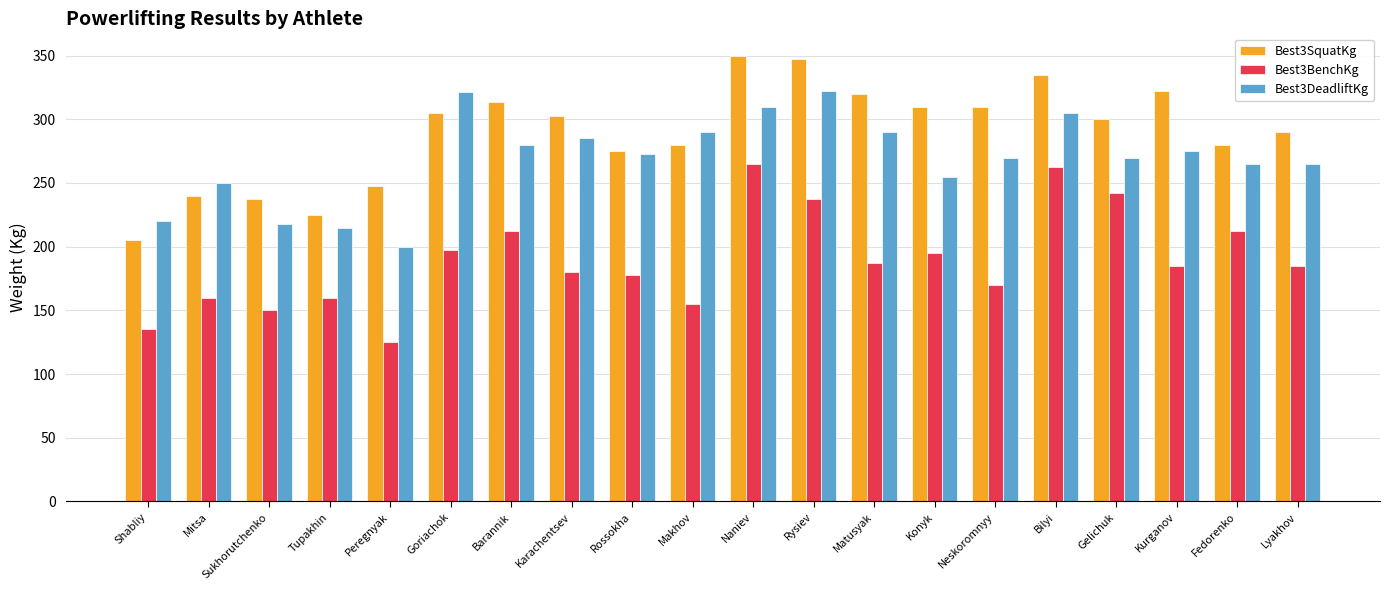

The Best3DeadliftKg series shows 143.8 at Shabliy. True or false?

False